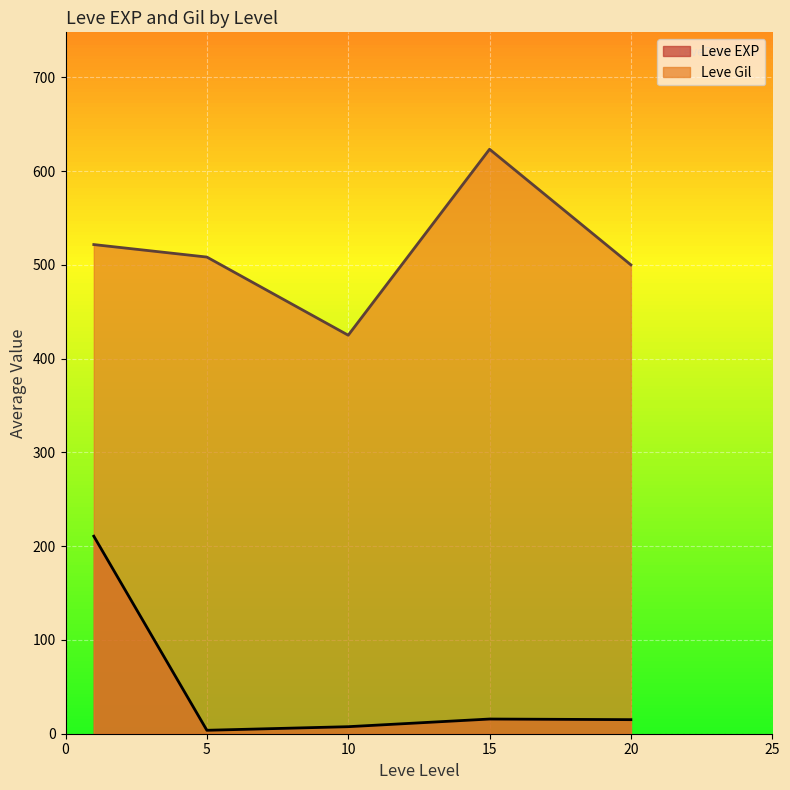

Is it true that Leve EXP equals 1132 at 1?

False